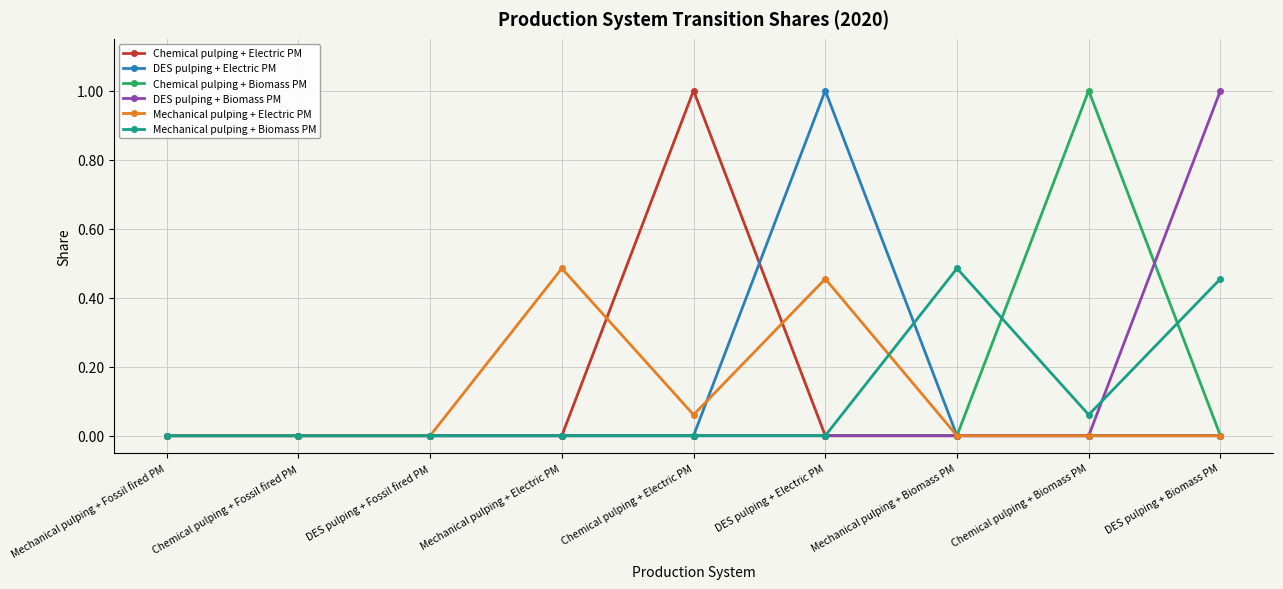

What is the label of the 8th point from the left?

Chemical pulping + Biomass PM